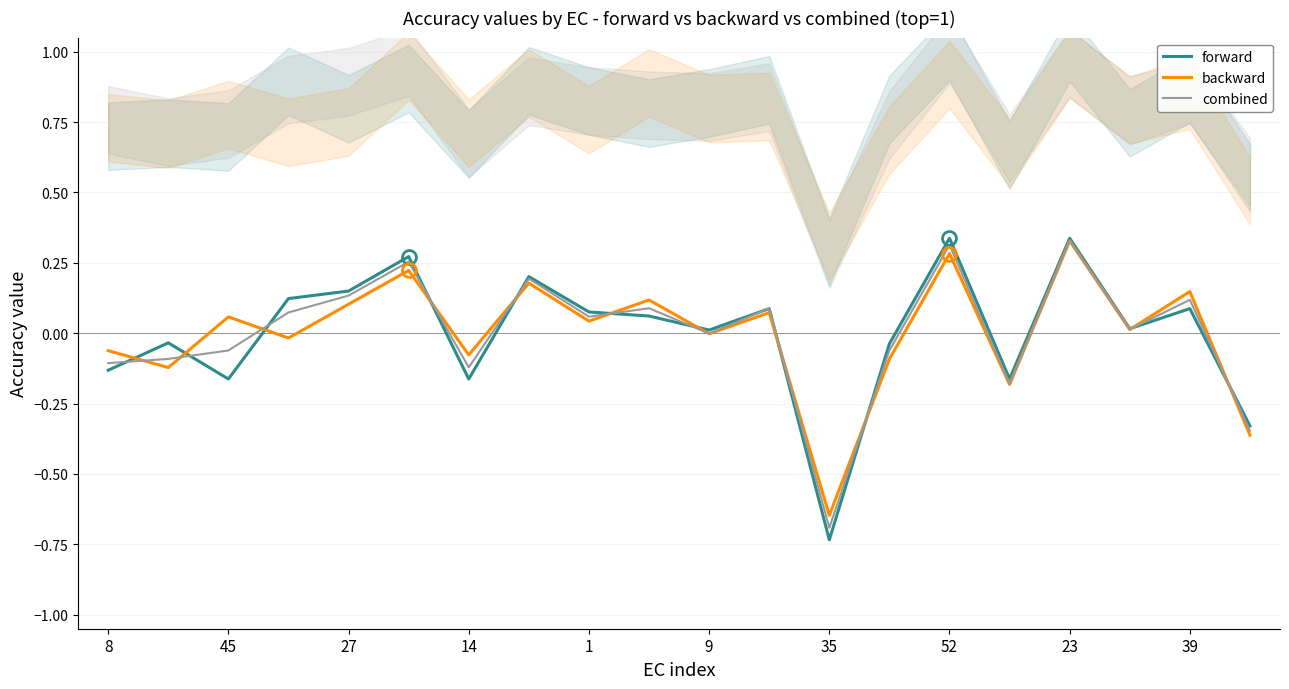

The combined series shows -0.3 at 35. True or false?

False